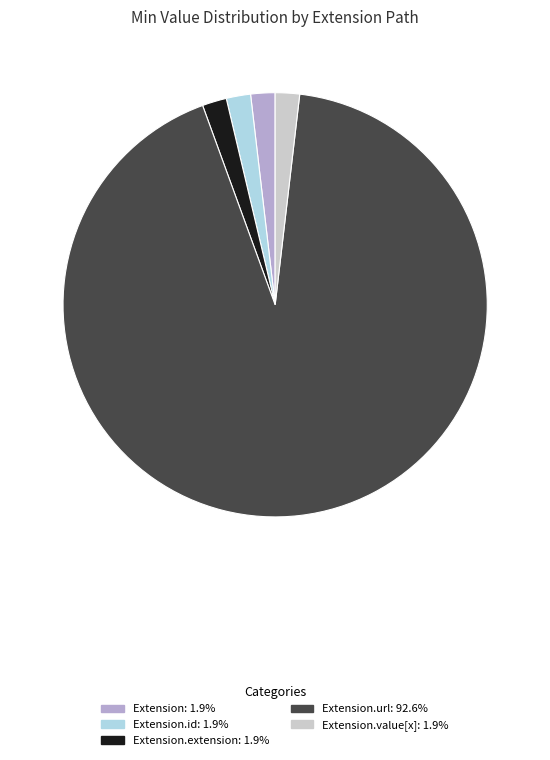

Is there a majority slice in this chart?

Yes